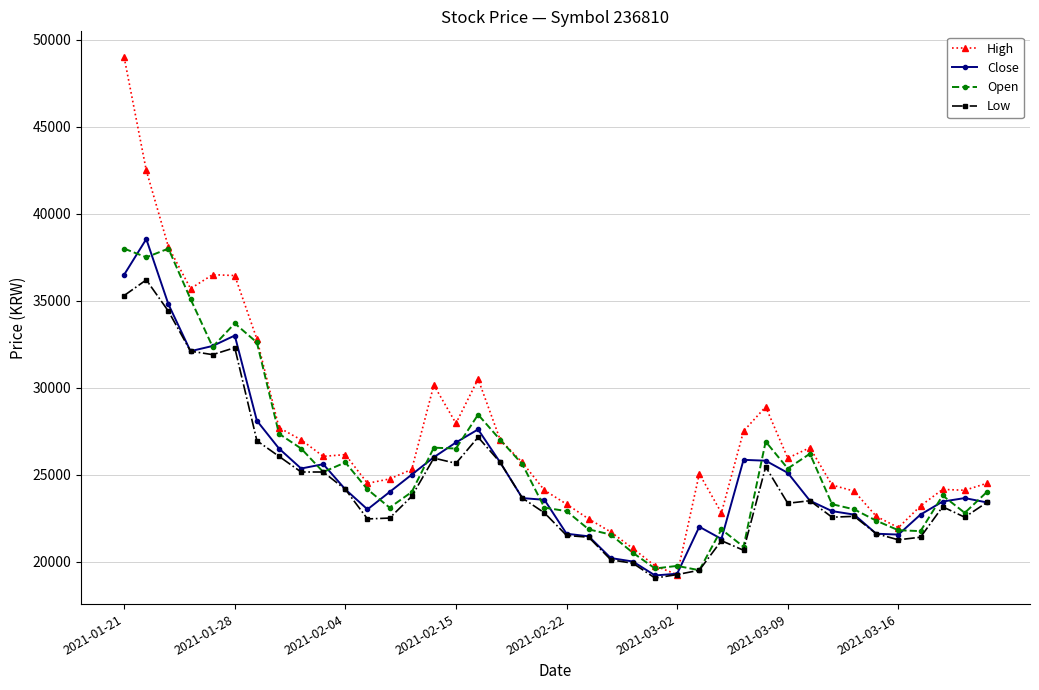

What is the lowest value of the High series?

19250